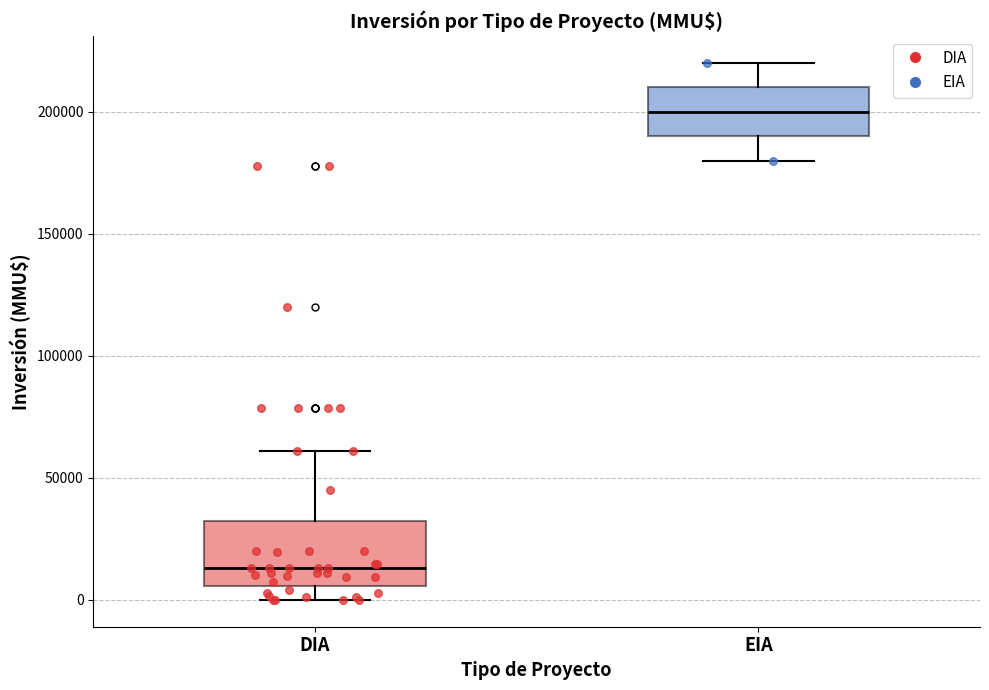

Comparing the boxes themselves (not the whiskers), which one is the tallest?

DIA